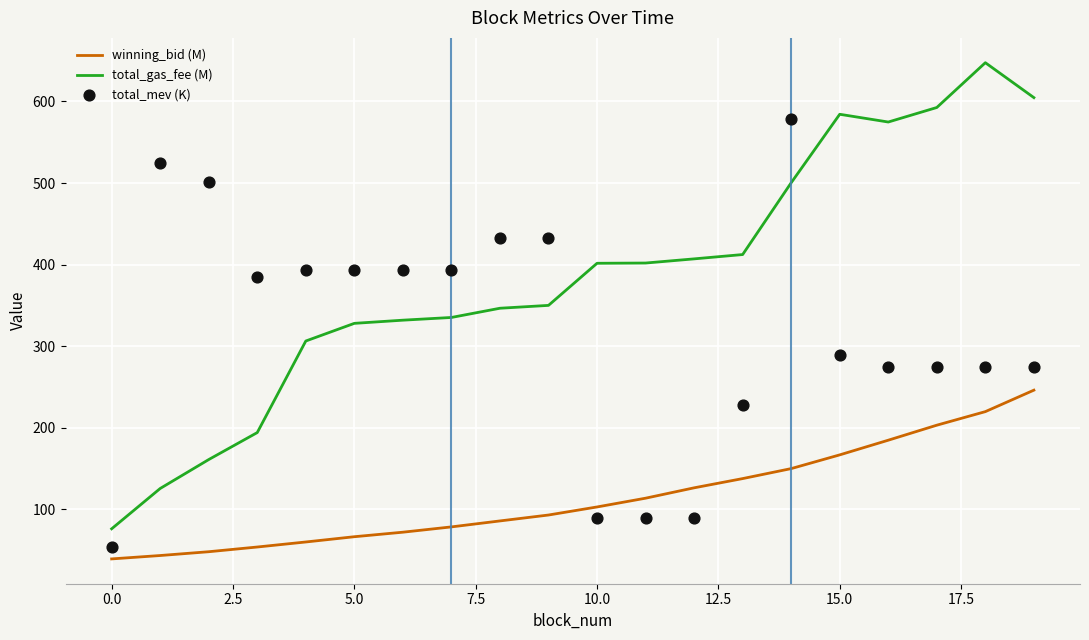

What is the maximum value for total_gas_fee (M)?

647.5